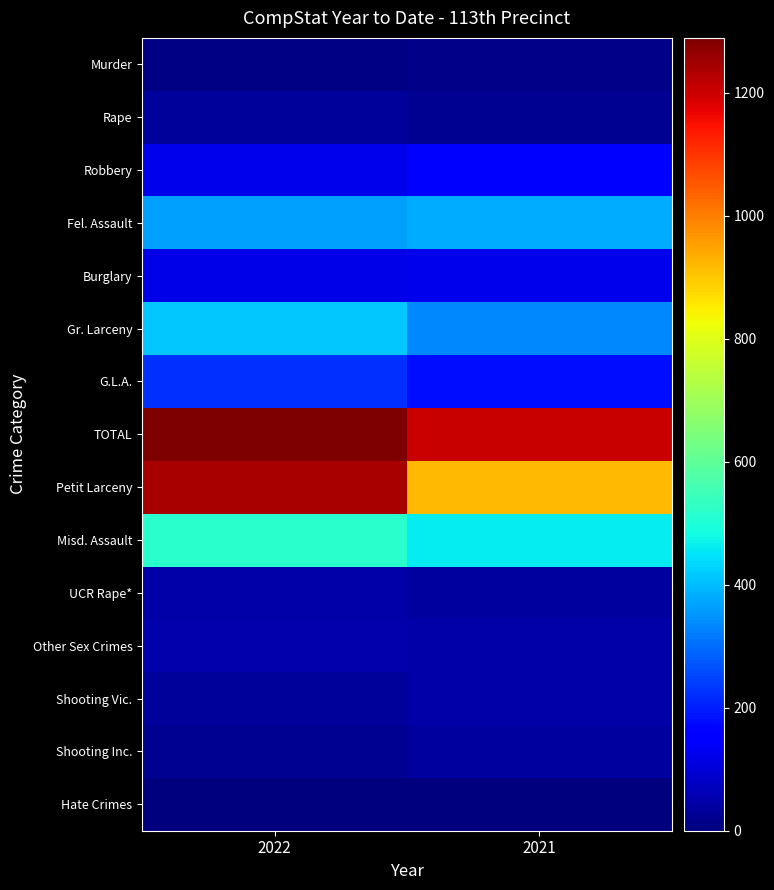

Which series changed the most between 2022 and 2021?

Petit Larceny